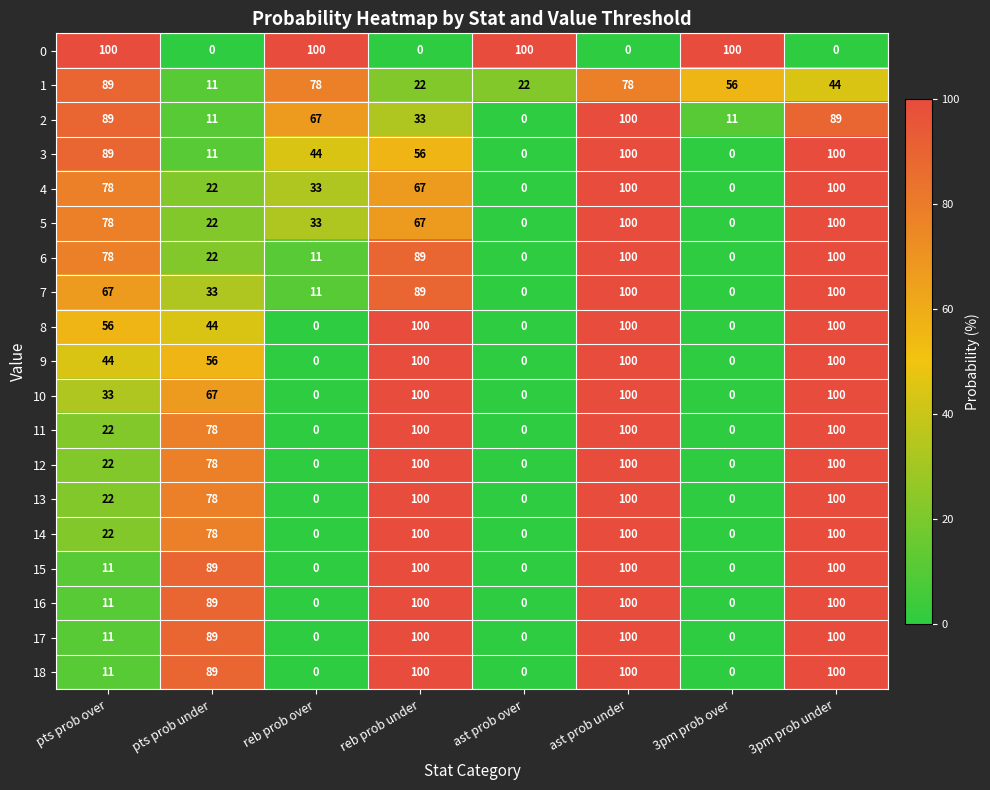

At which label is 15 closest to 50?

pts prob over